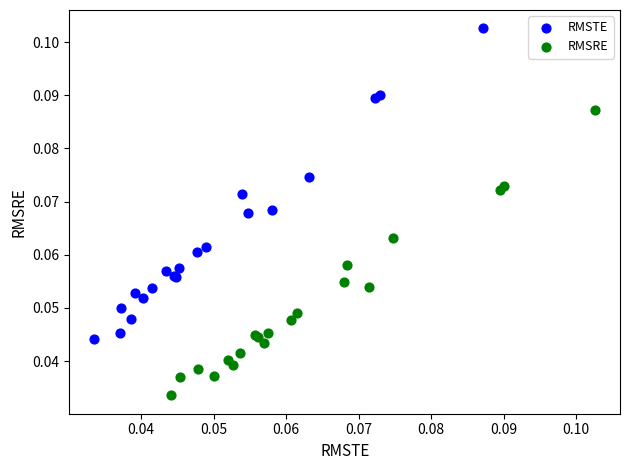

Which series contains the highest Y value?

RMSTE